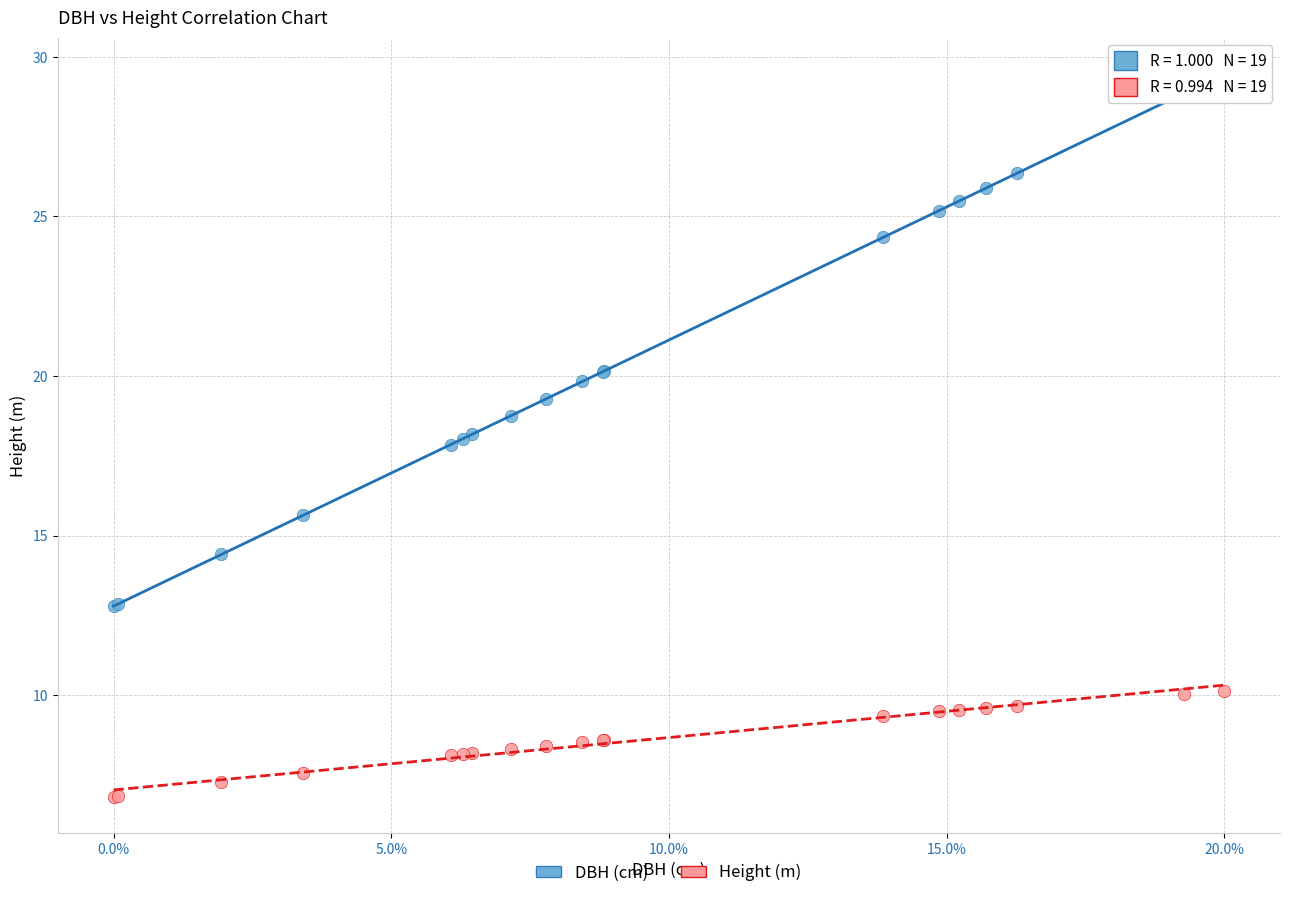

Which series has the widest spread of Y values?

DBH (cm)